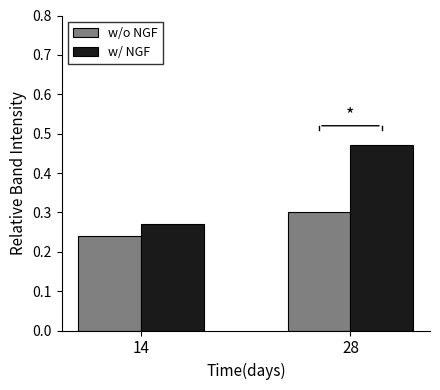

Which category has the highest value in the w/ NGF series?

28